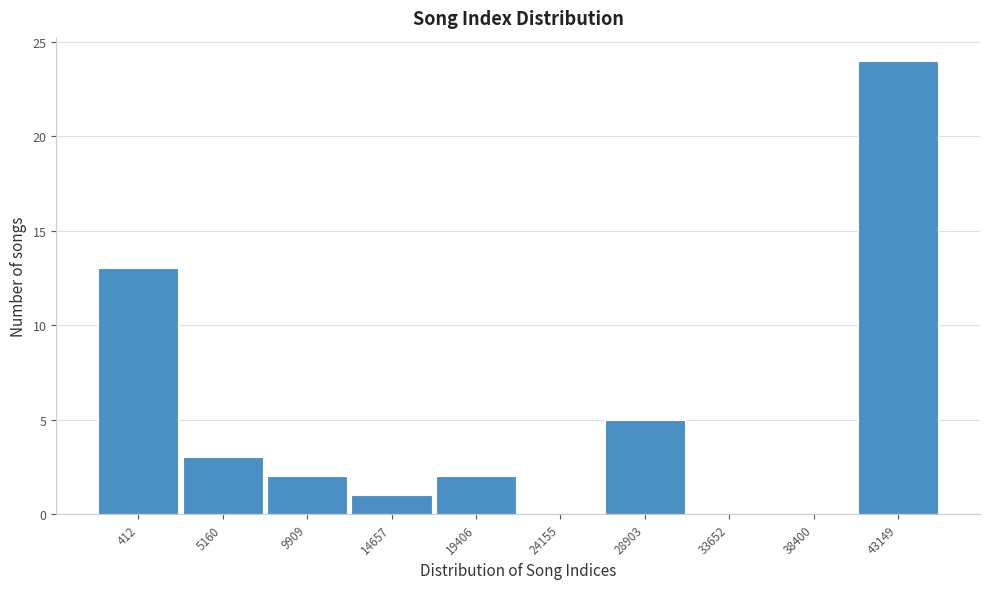

Reading left to right, list all the values displayed in this chart.

412=13	5160=3	9909=2	14657=1	19406=2	24155=0	28903=5	33652=0	38400=0	43149=24